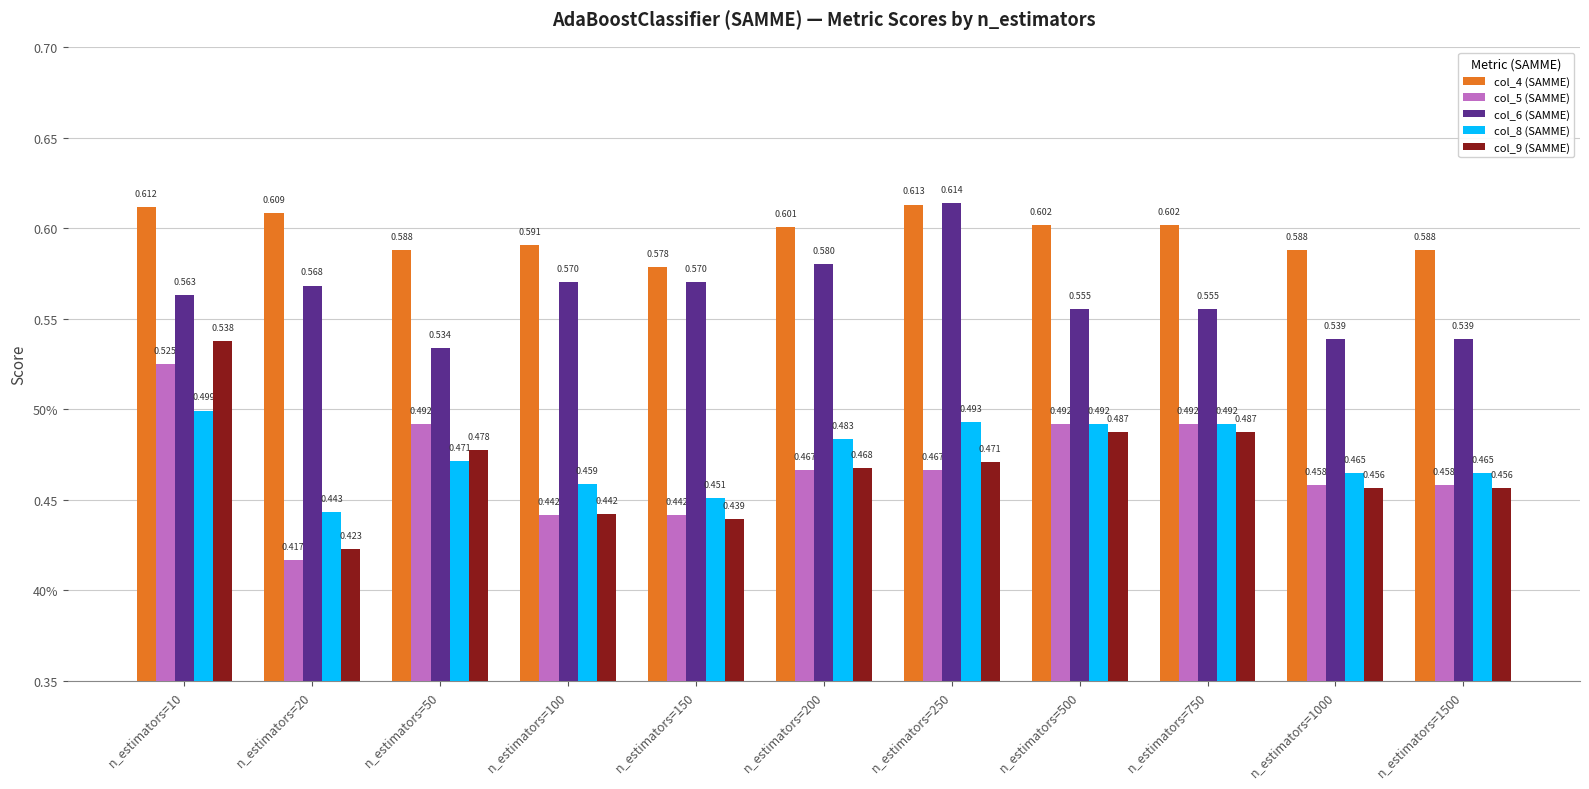

What is the difference between the highest and lowest values at n_estimators=500?

0.1